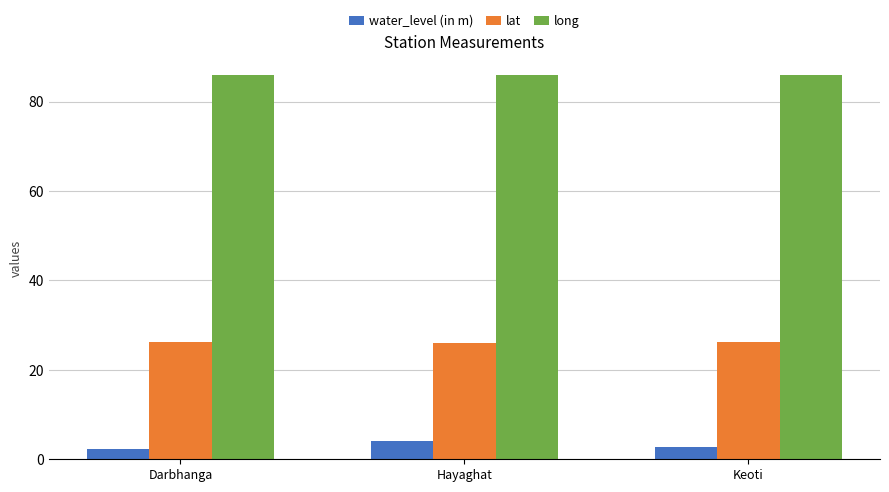

What is the difference between the highest and lowest values at Hayaghat?

81.8